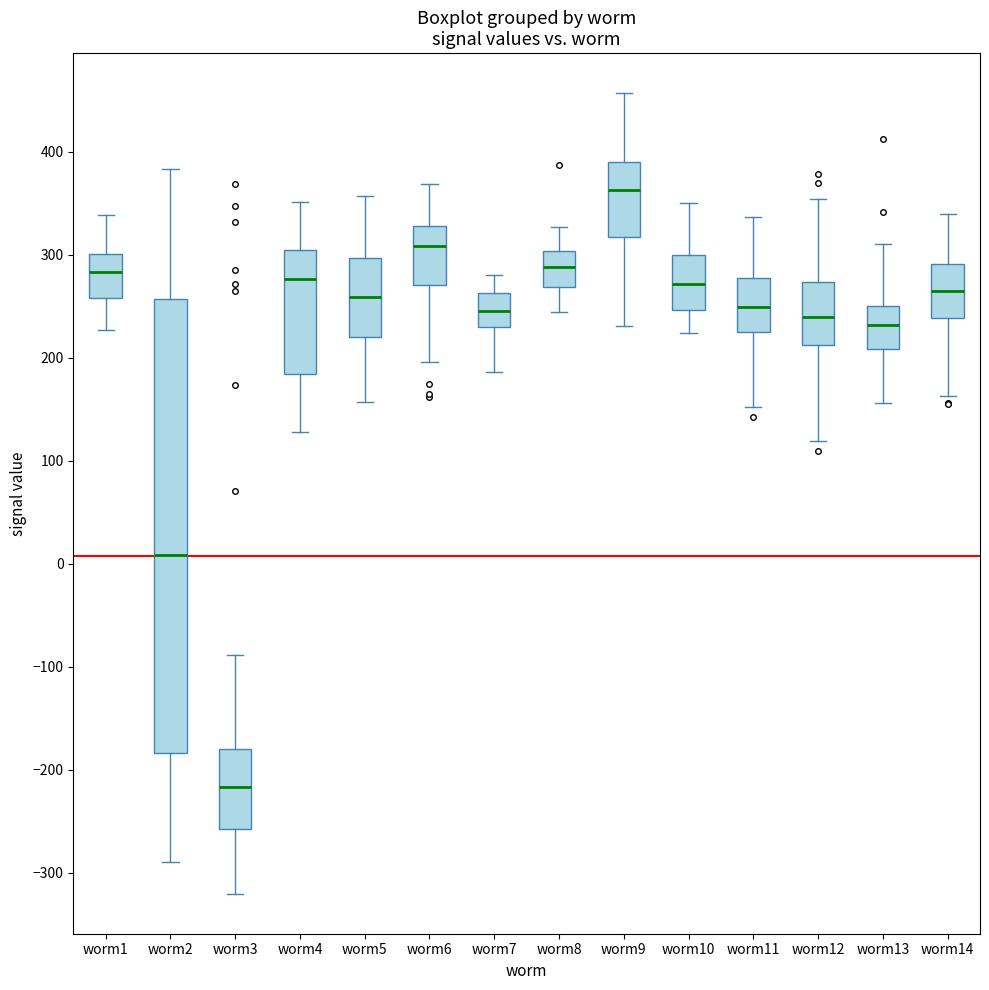

Where is the upper edge of the box for worm1 on the y-axis? The values are not printed on the chart, so give them approximately, as read against the axis.

300